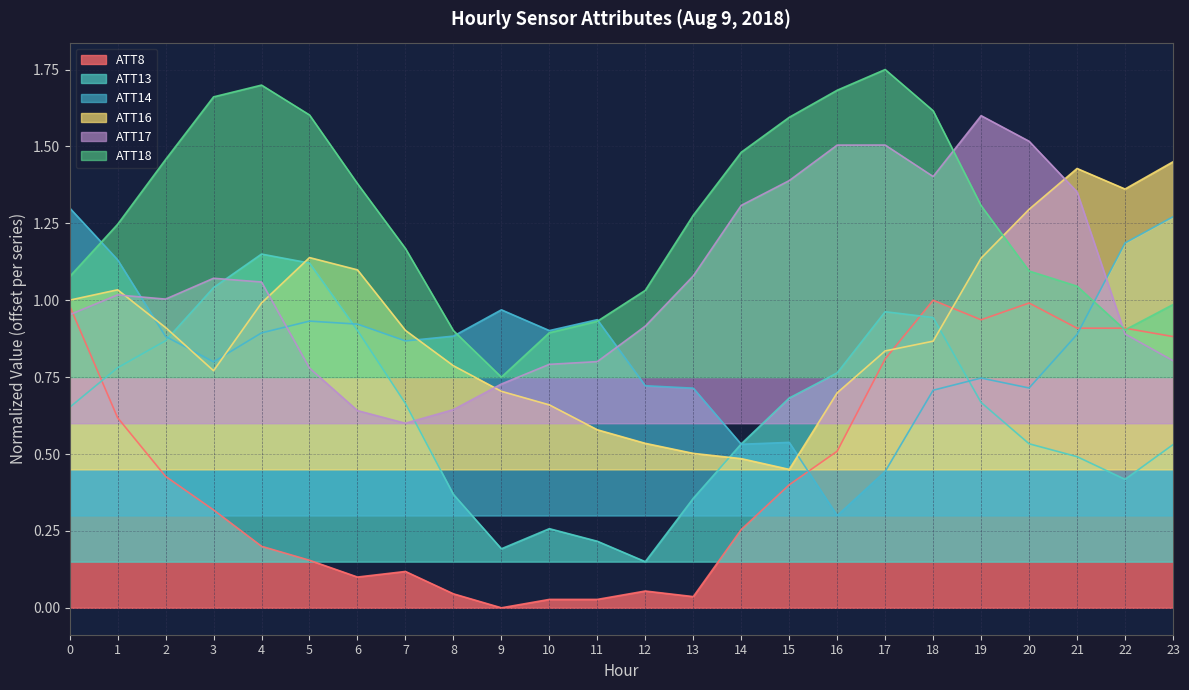

True or false: ATT18 and ATT16 cross at least once.

True